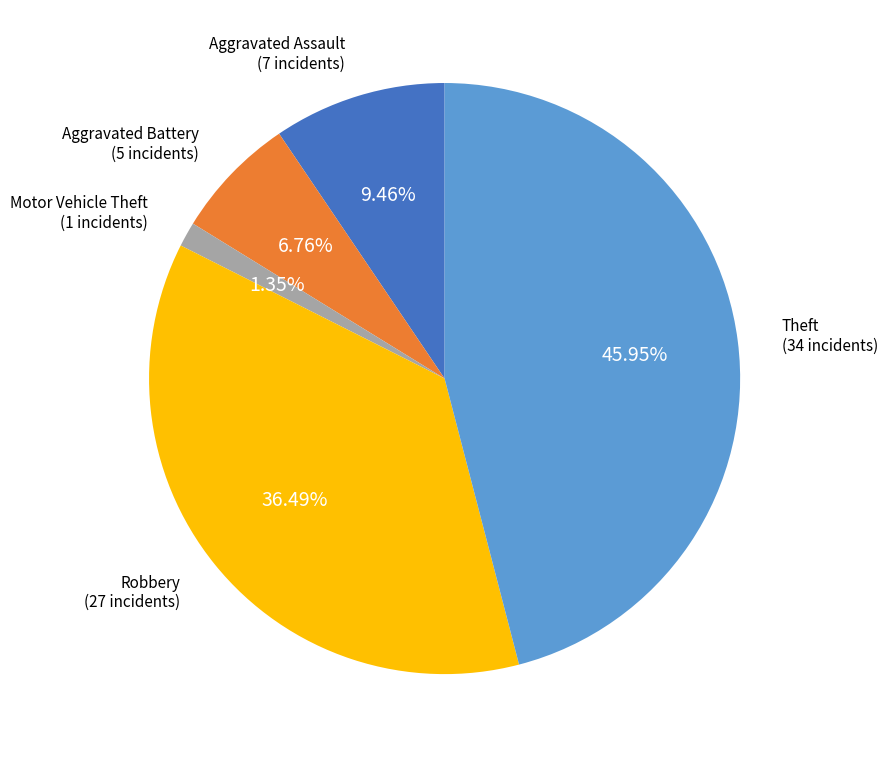

Is there a majority slice in this chart?

No